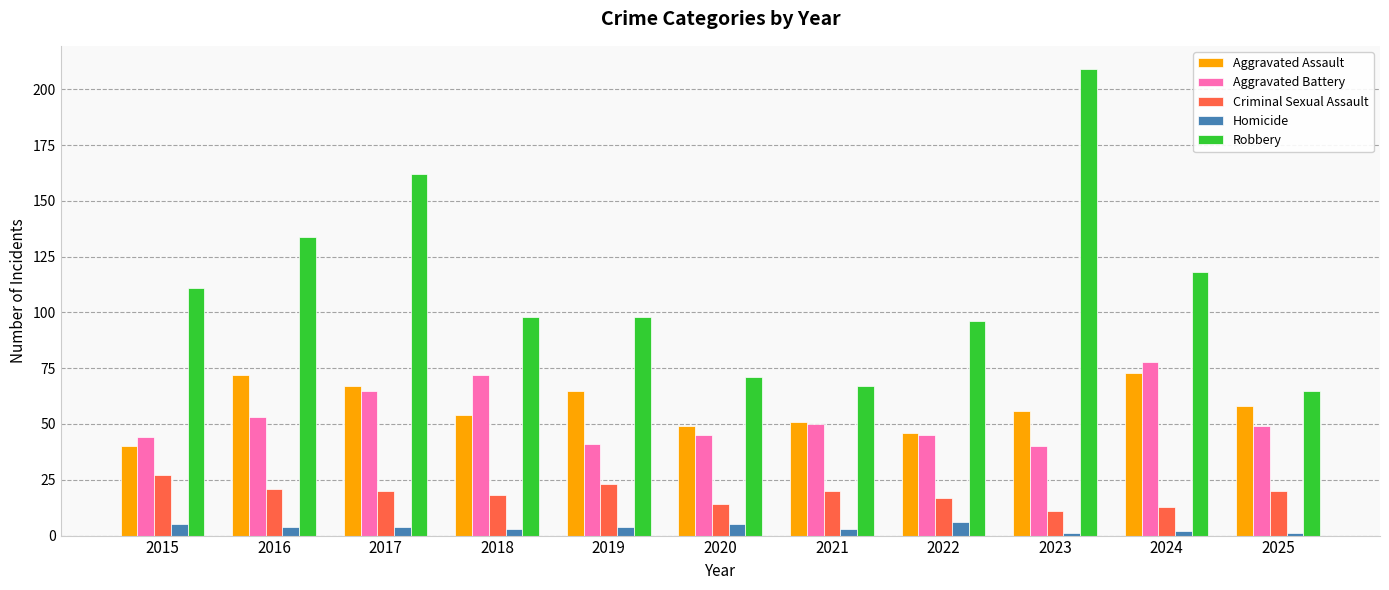

How many groups of bars are there?

11